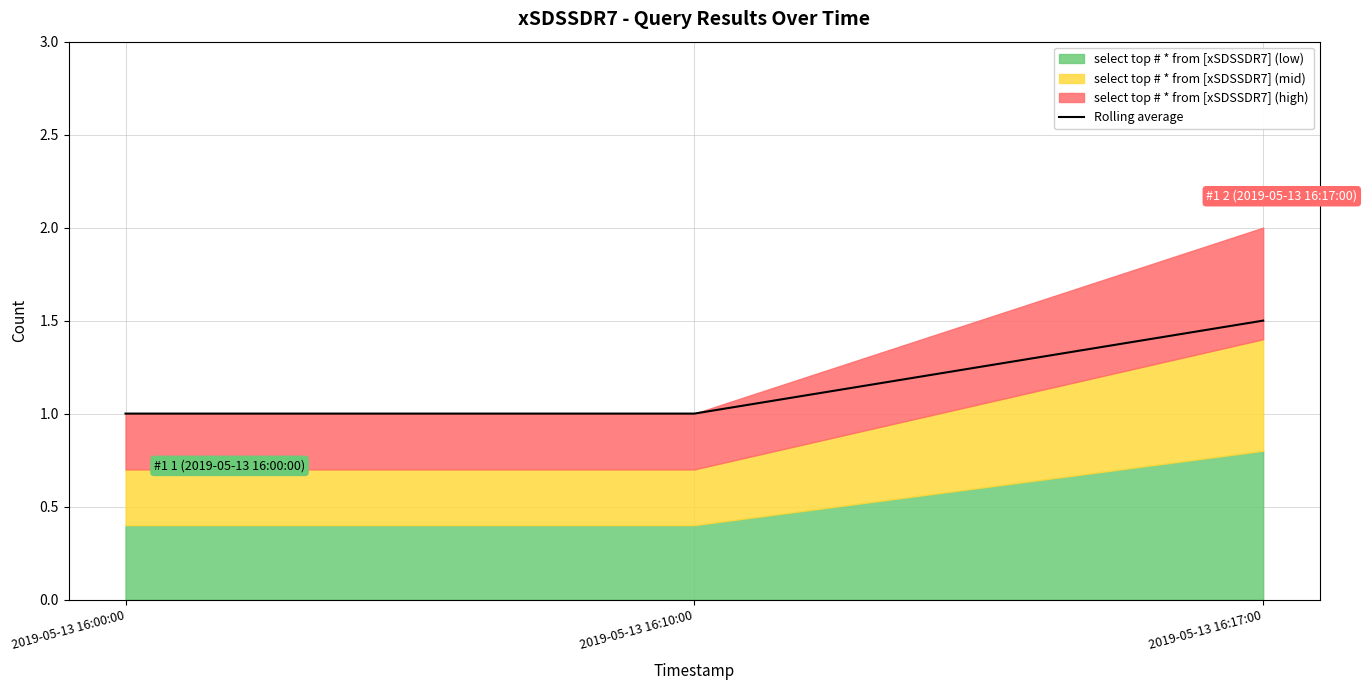

What is the value of the 3rd point from the left?

1.5